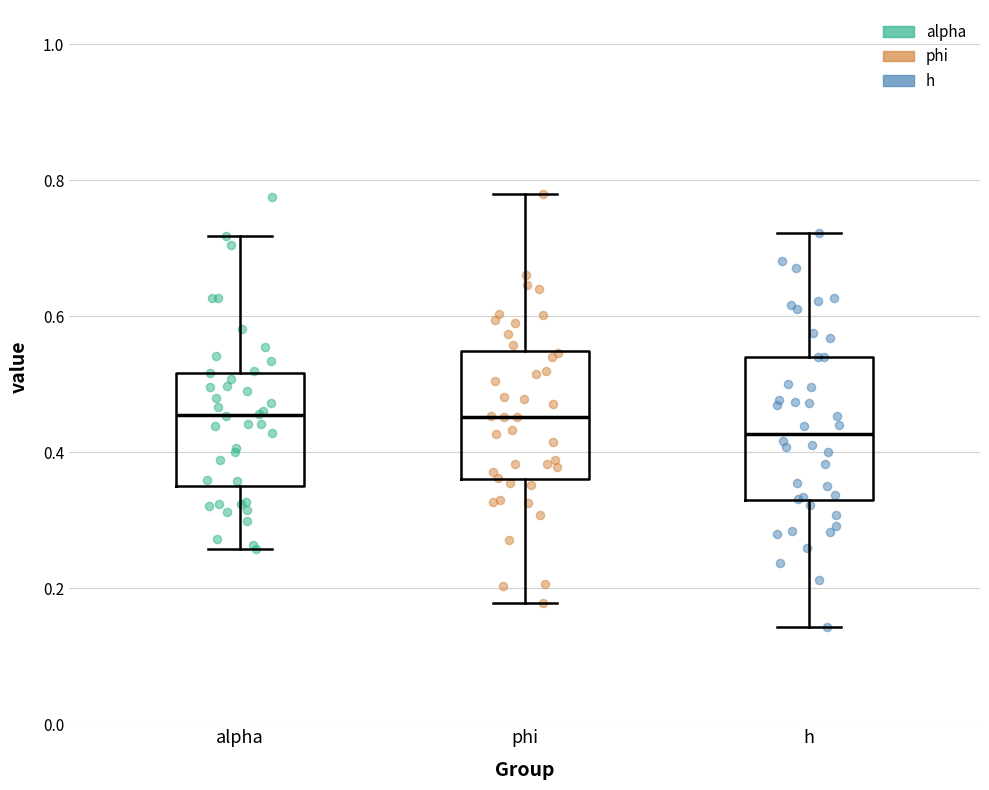

Which box has the lowest median line?

h